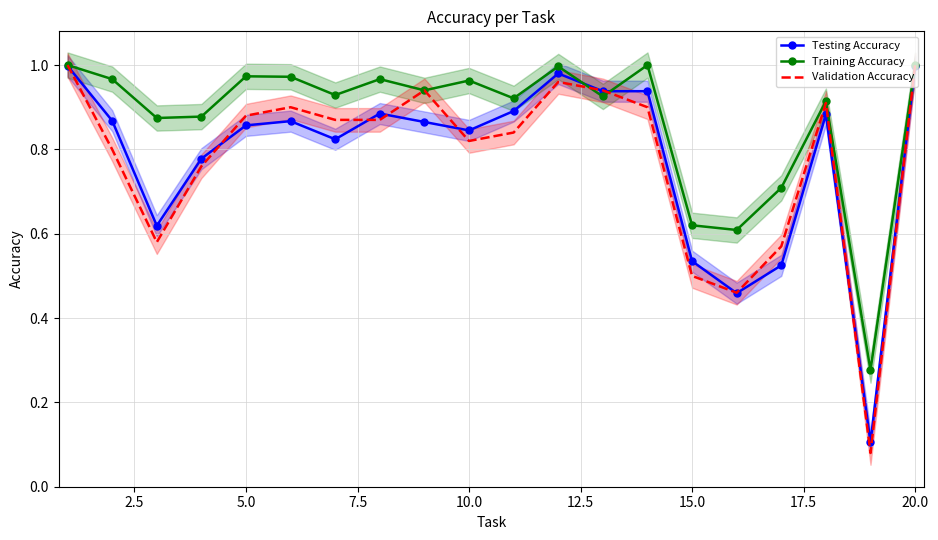

Reading left to right, transcribe all the data shown in this chart.

Testing Accuracy: 1.0	0.9	0.6	0.8	0.9	0.9	0.8	0.9	0.9	0.8	0.9	1.0	0.9	0.9	0.5	0.5	0.5	0.9	0.1	1.0
Training Accuracy: 1.0	1.0	0.9	0.9	1.0	1.0	0.9	1.0	0.9	1.0	0.9	1.0	0.9	1.0	0.6	0.6	0.7	0.9	0.3	1.0
Validation Accuracy: 1.0	0.8	0.6	0.8	0.9	0.9	0.9	0.9	0.9	0.8	0.8	1.0	0.9	0.9	0.5	0.5	0.6	0.9	0.1	1.0